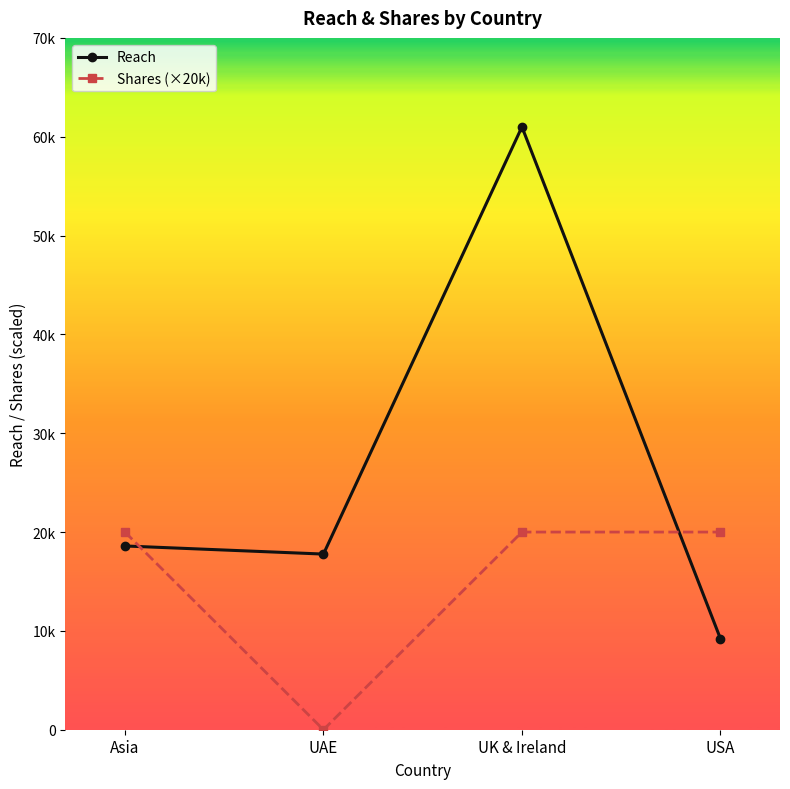

Which series has the largest total across all categories?

Reach